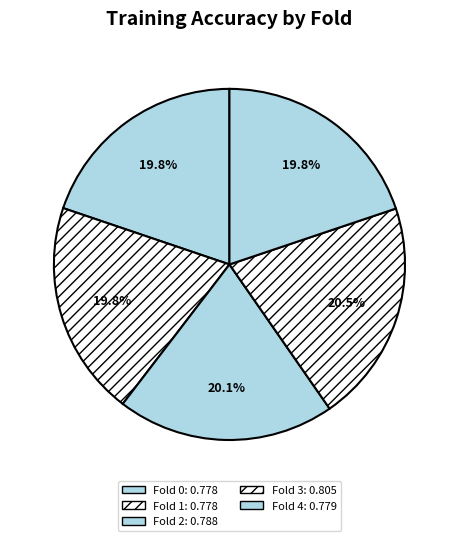

What portion of the pie excludes Fold 3?

79.5%